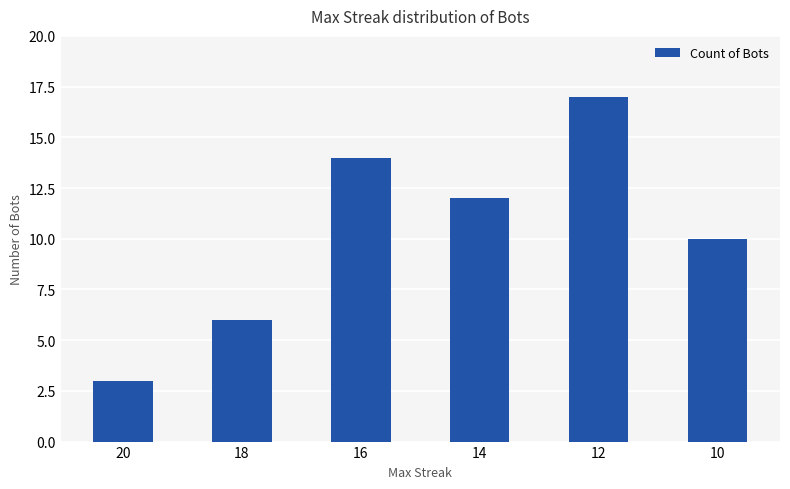

Reading left to right, extract all data points from this chart.

3	6	14	12	17	10